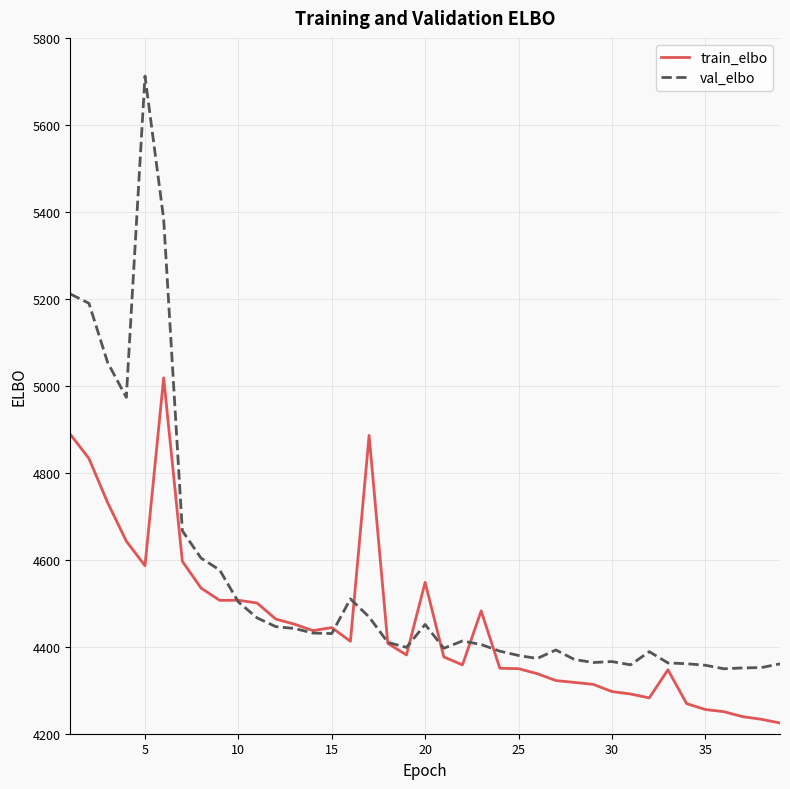

What is the sum of all val_elbo values?

177420.4